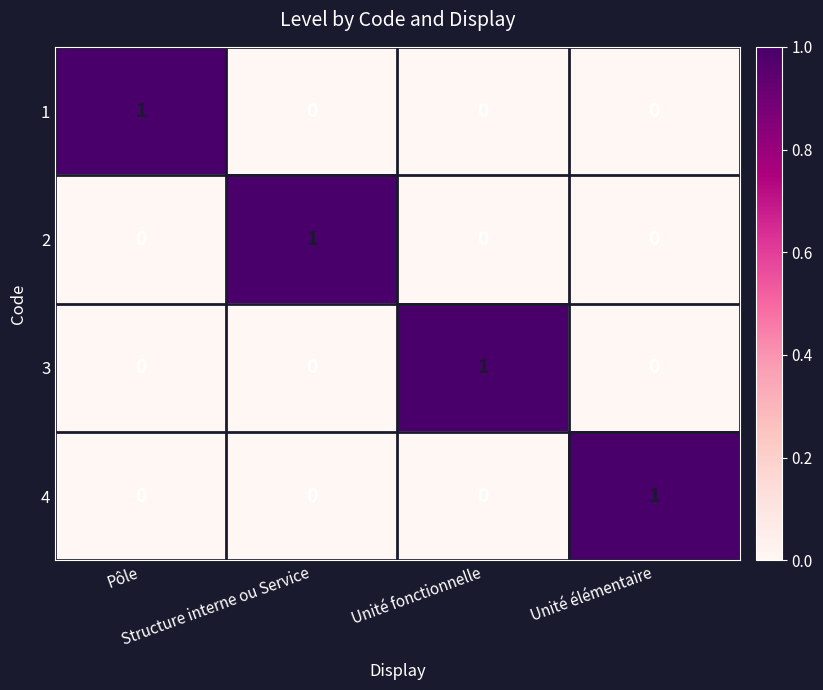

What is the total value across all series at Unité fonctionnelle?

1